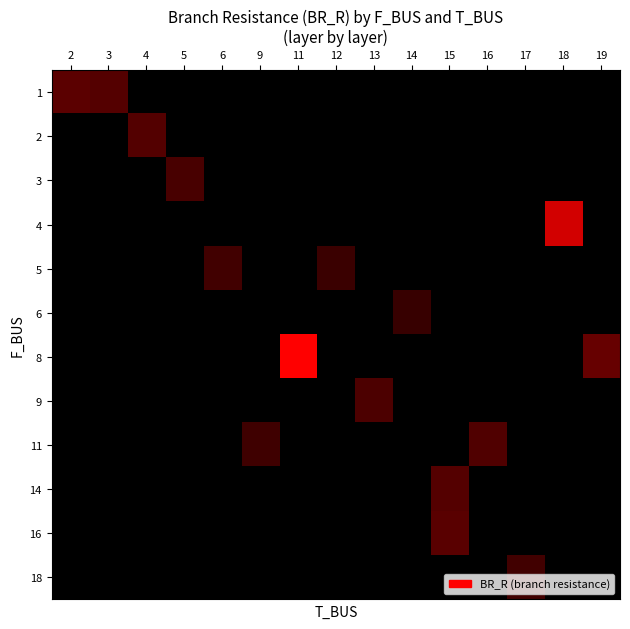

What is the smallest value displayed?

-1.0